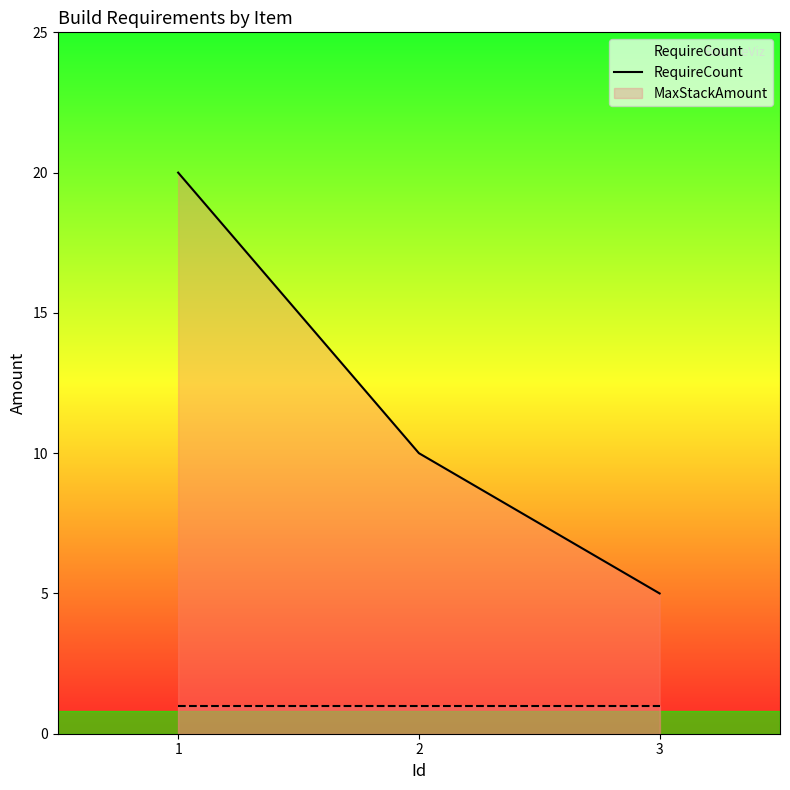

Which label corresponds to the smallest value in the chart?

3